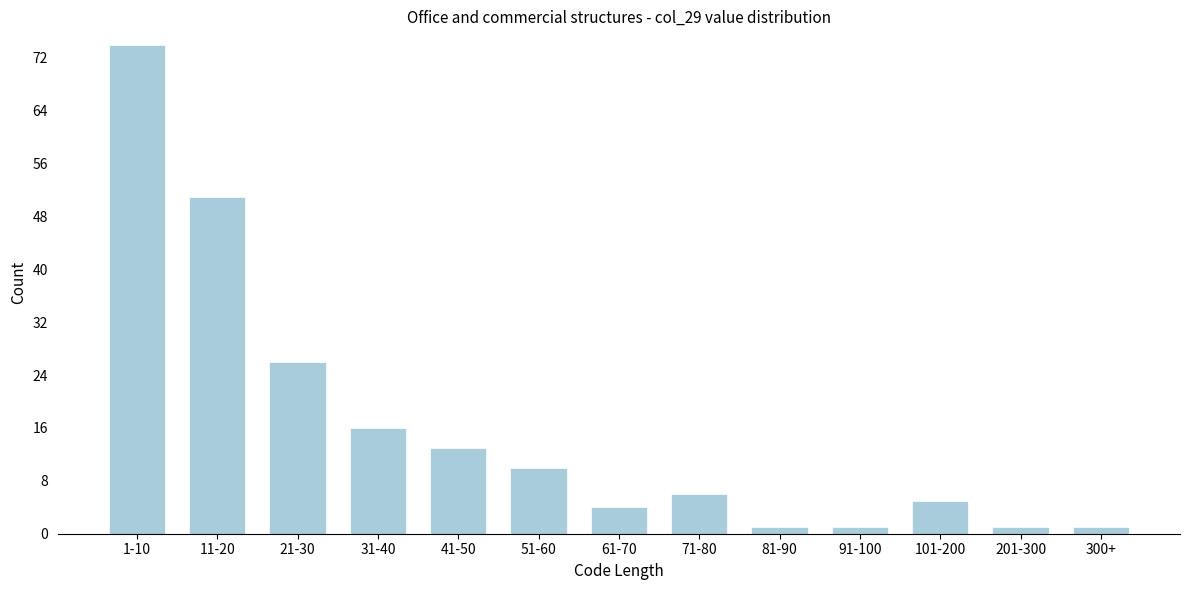

Reading left to right, extract all data points from this chart.

74	51	26	16	13	10	4	6	1	1	5	1	1